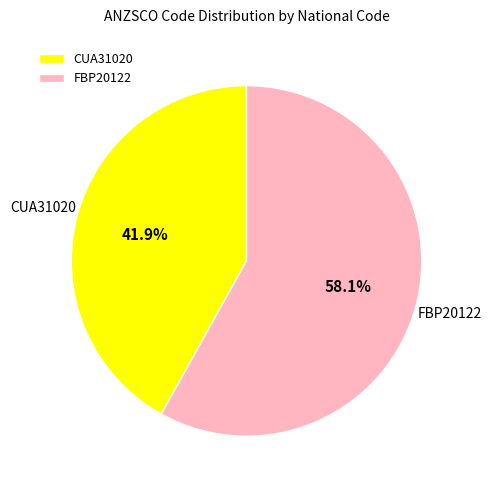

Approximately how many times larger is the value at FBP20122 compared to CUA31020?

1.4